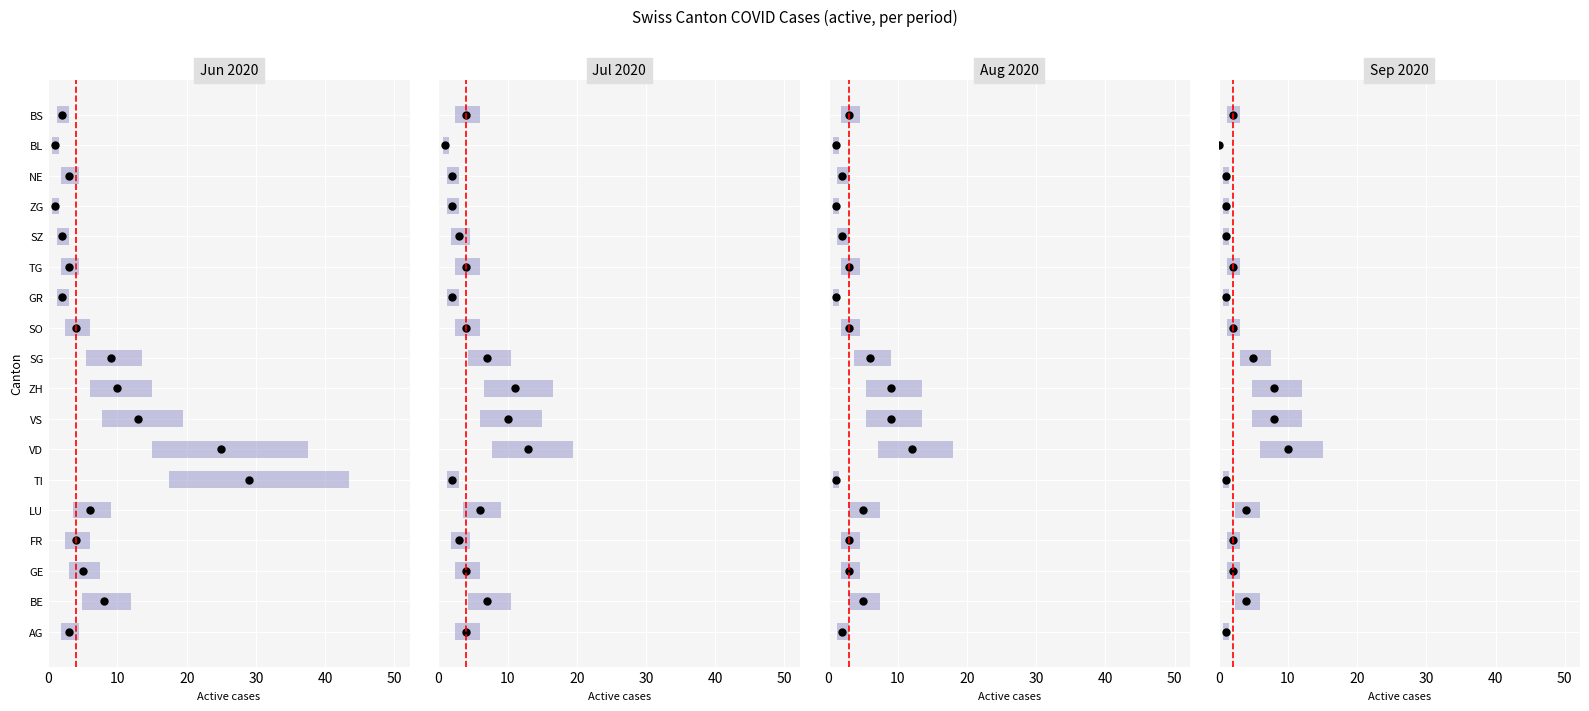

Does the chart contain any negative values?

No